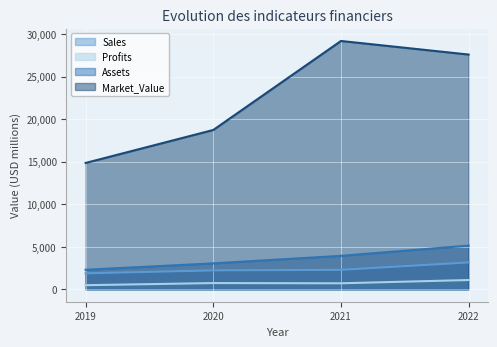

True or false: Assets and Sales intersect in this chart.

False